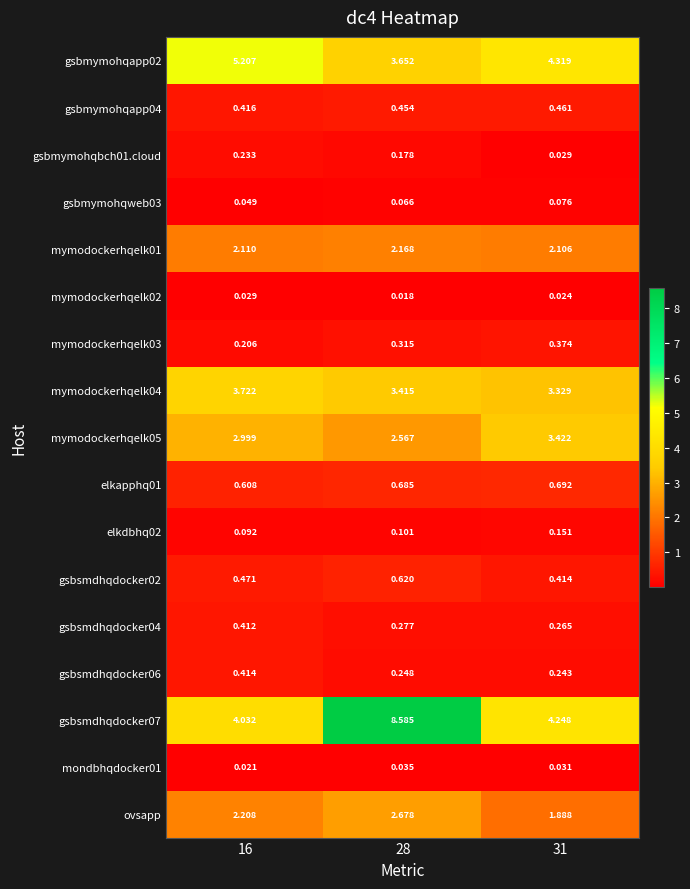

Which series has the widest spread of values?

gsbsmdhqdocker07